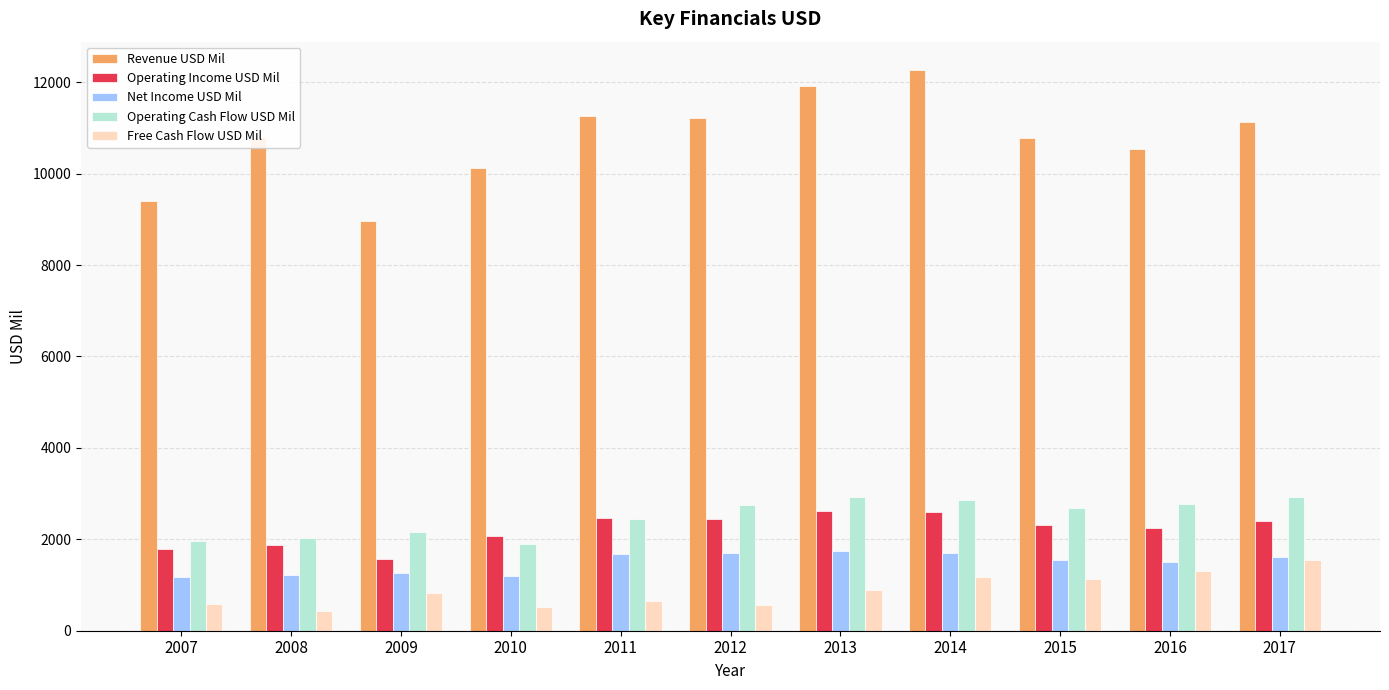

What is the maximum value for Operating Cash Flow USD Mil?

2931